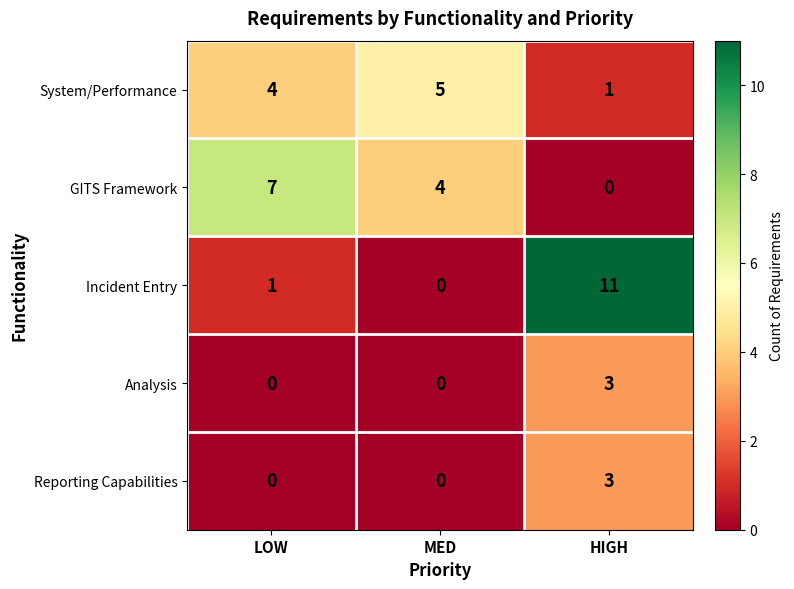

How many distinct data groups are displayed?

5